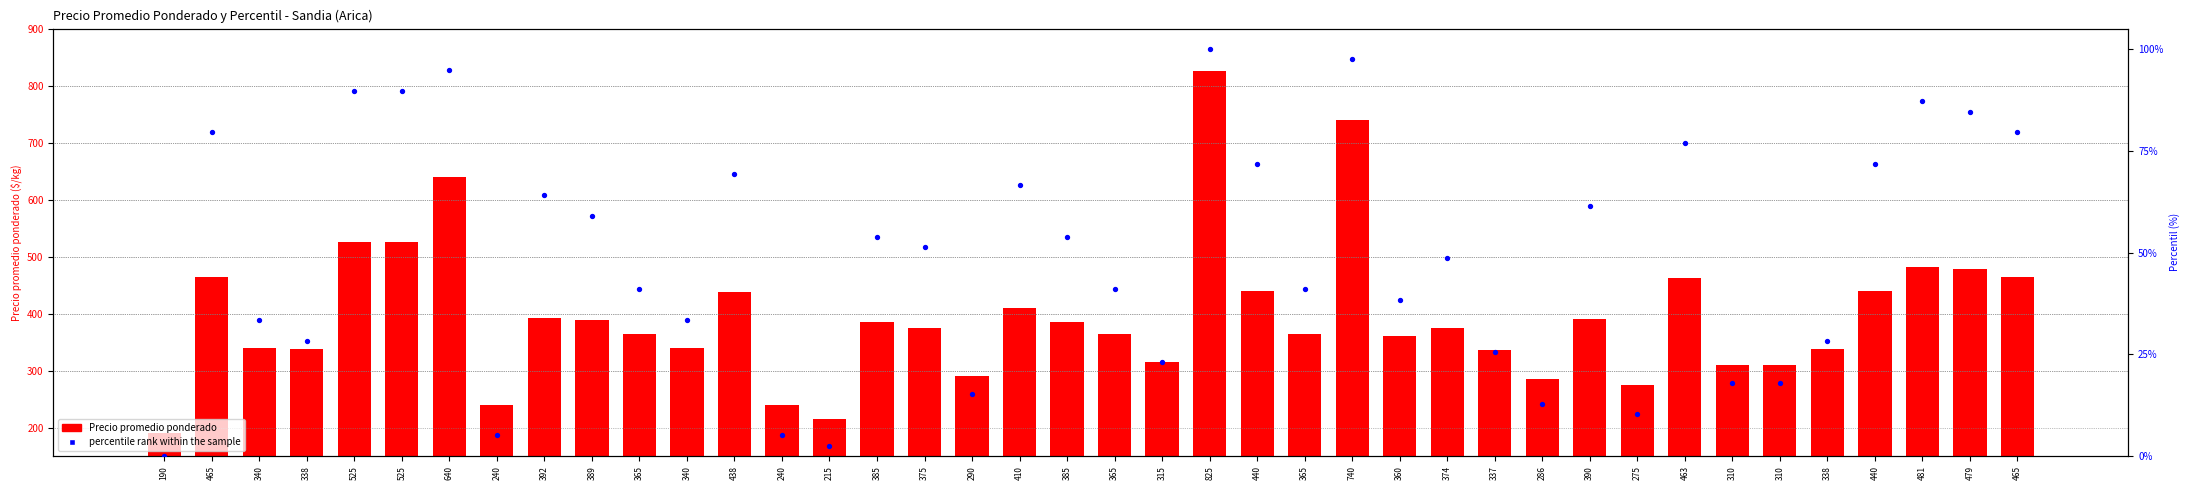

Which series reaches the maximum Y coordinate?

Precio promedio ponderado